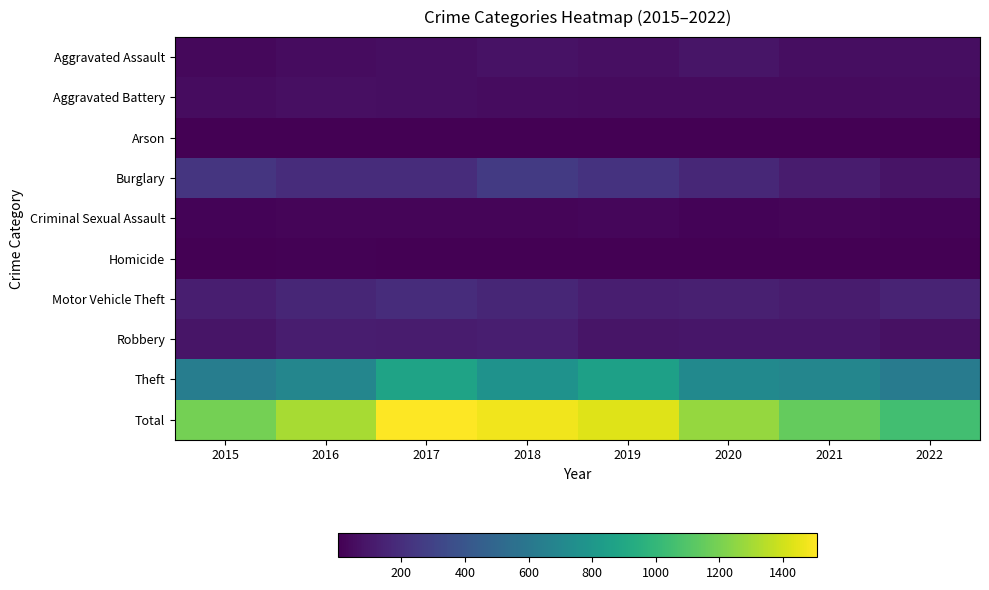

At how many categories does at least one series exceed 605?

8